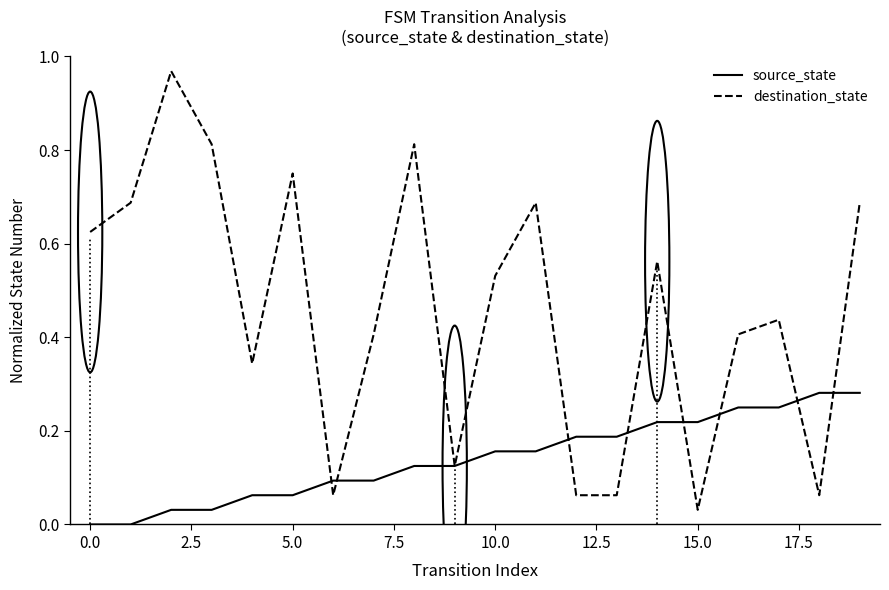

Does the chart display data point markers on the line(s)?

No